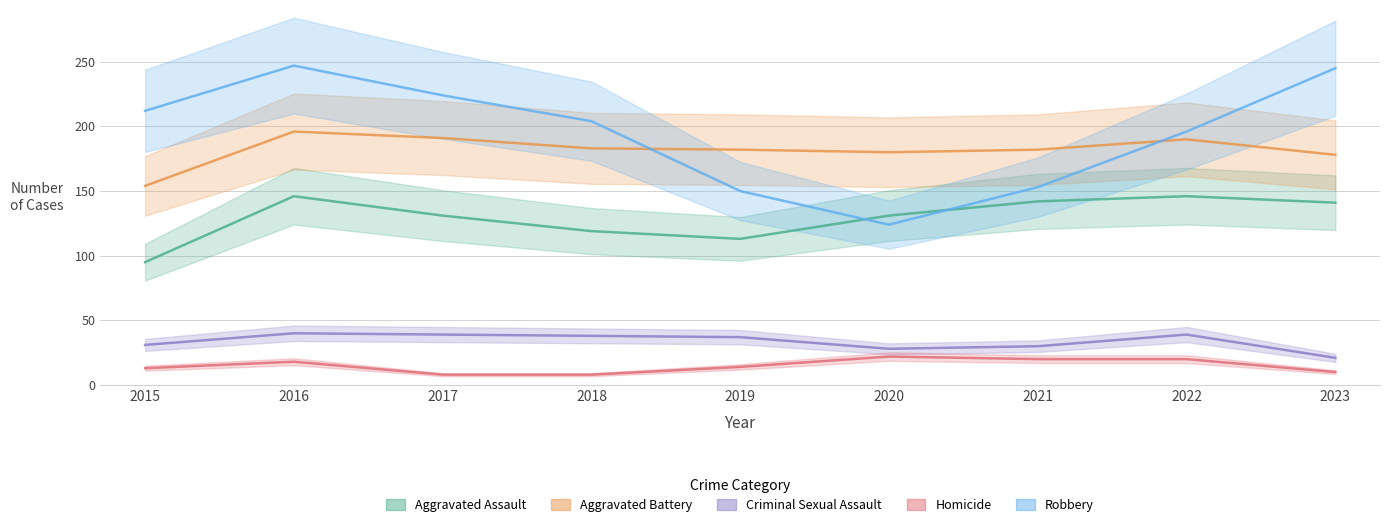

Is the value of Aggravated Battery at 2023 greater than the value of Robbery at 2019?

Yes